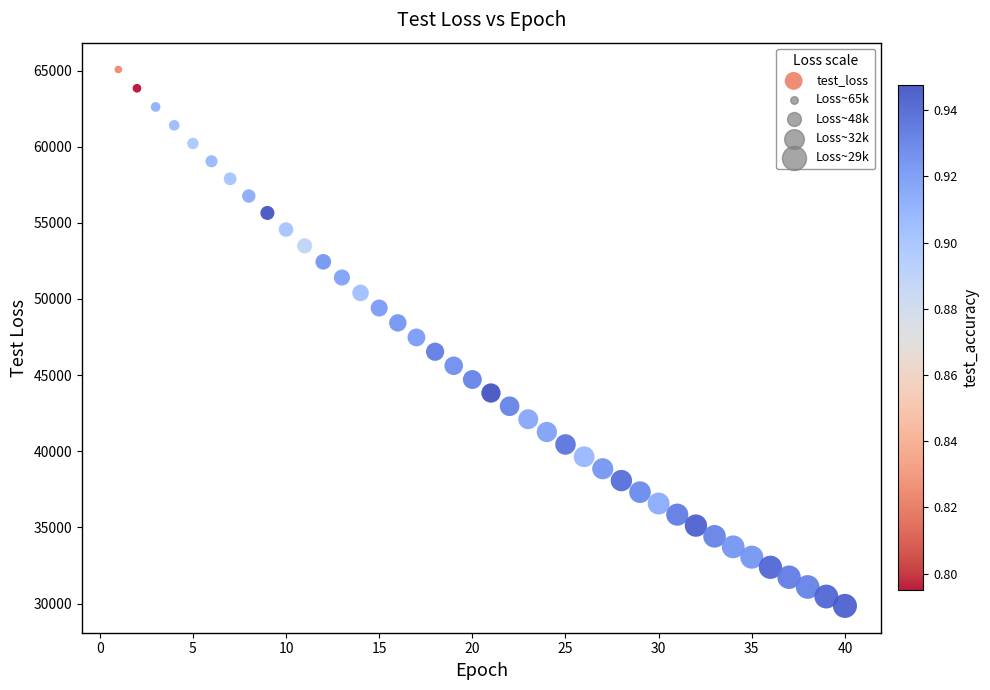

What is the range of X values (max minus min)?

39.0